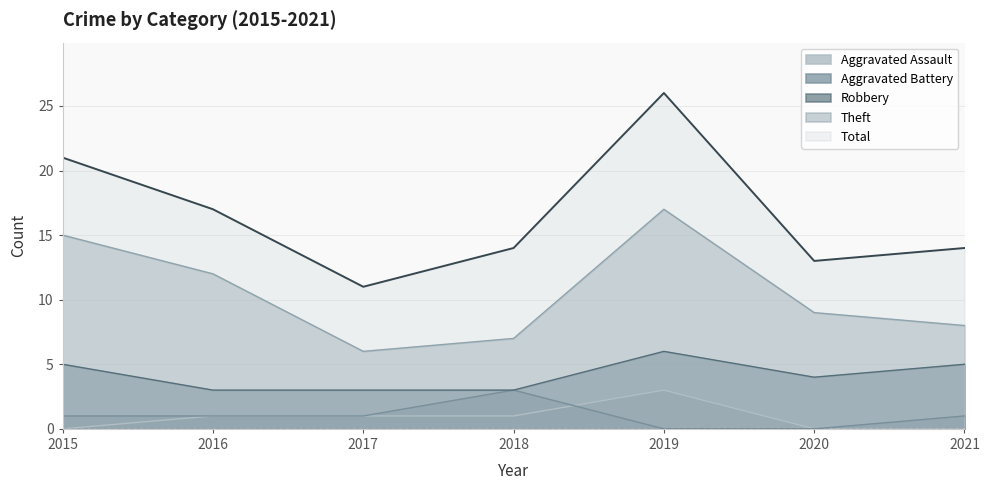

What is the greatest value displayed?

26